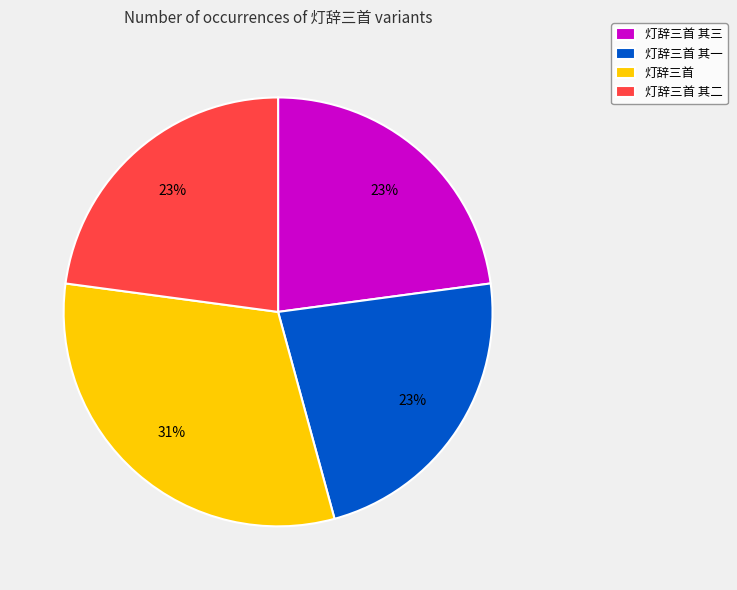

How many segments does this pie chart have?

4